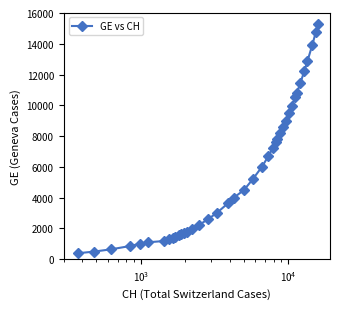

What is the average value?

5641